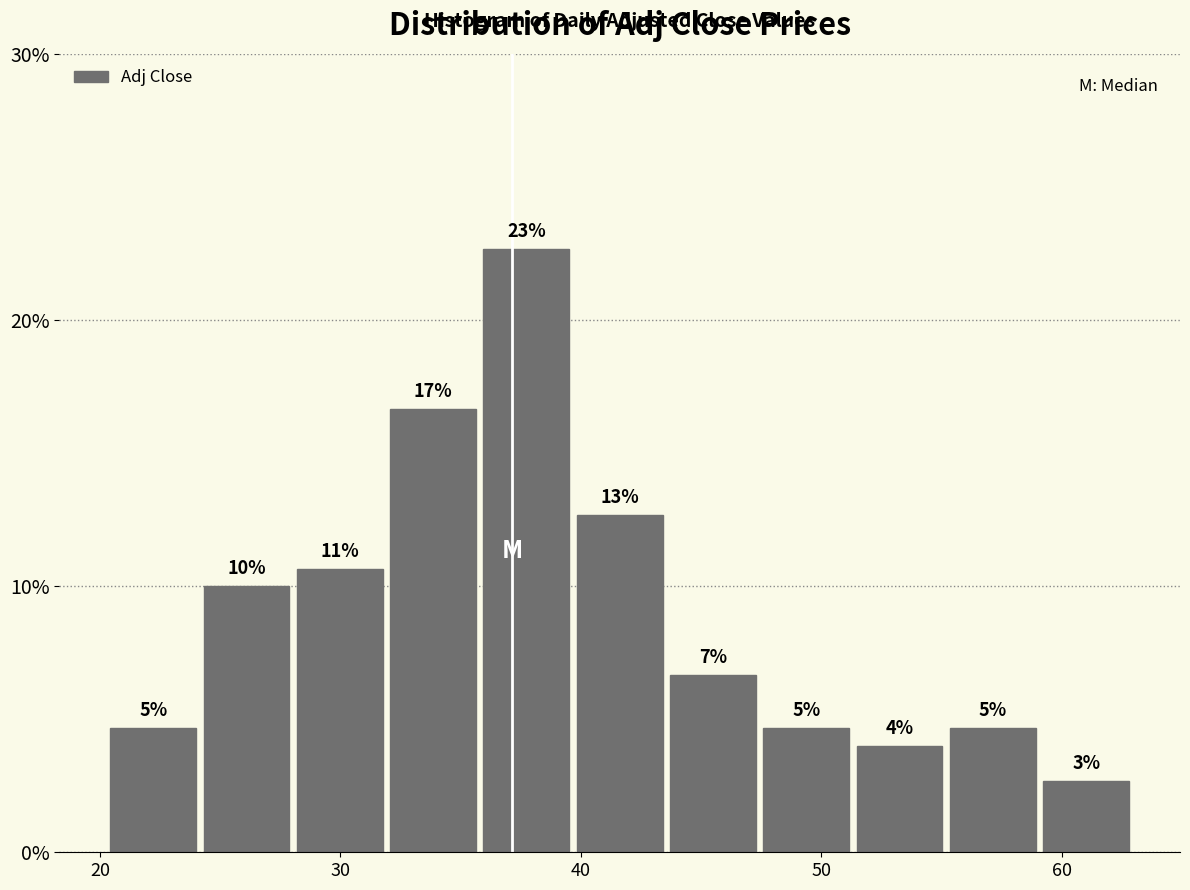

Around what value on the x-axis is the tallest bar? Give the approximate position of its centre, as read against the axis.

38